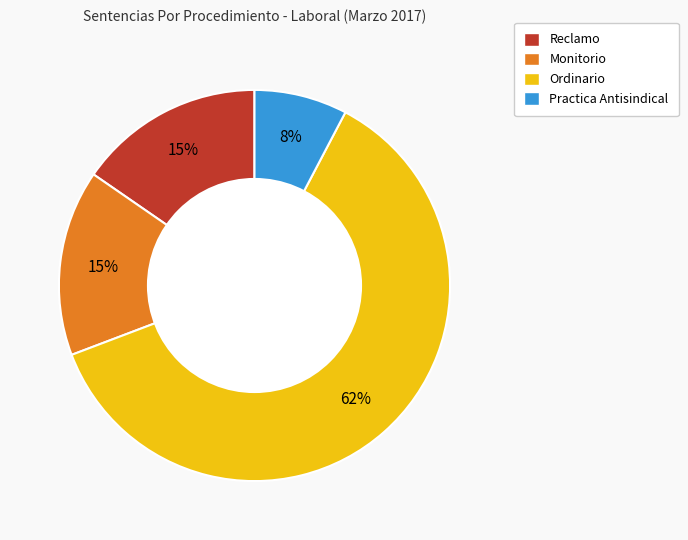

To the nearest percent, what is the difference between the largest and smallest slice percentages?

54%